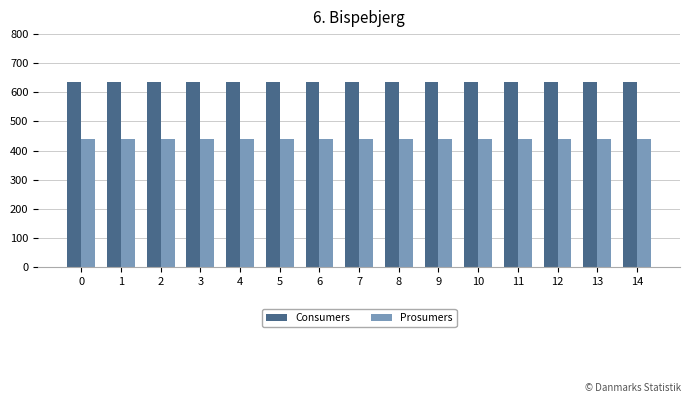

Reading left to right, list all the values displayed in this chart.

Consumers: 635	635	635	635	635	635	635	635	635	635	635	635	635	635	635
Prosumers: 440	440	440	440	440	440	440	440	440	440	440	440	440	440	440